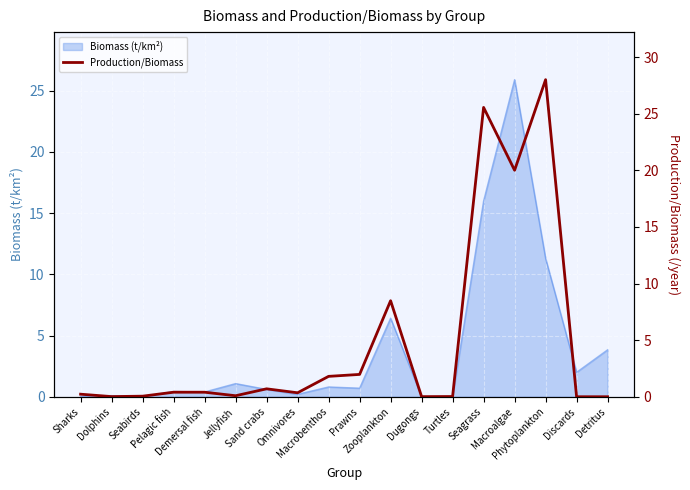

How many points are higher than both their immediate neighbors (excluding endpoints)?

4